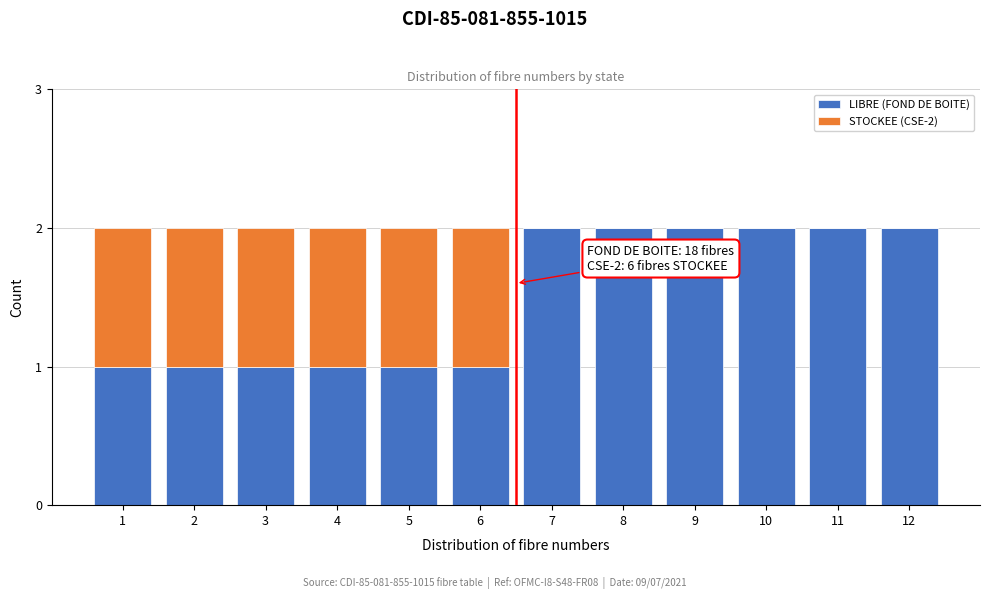

Reading right to left, transcribe the values for LIBRE (FOND DE BOITE).

12=2	11=2	10=2	9=2	8=2	7=2	6=1	5=1	4=1	3=1	2=1	1=1